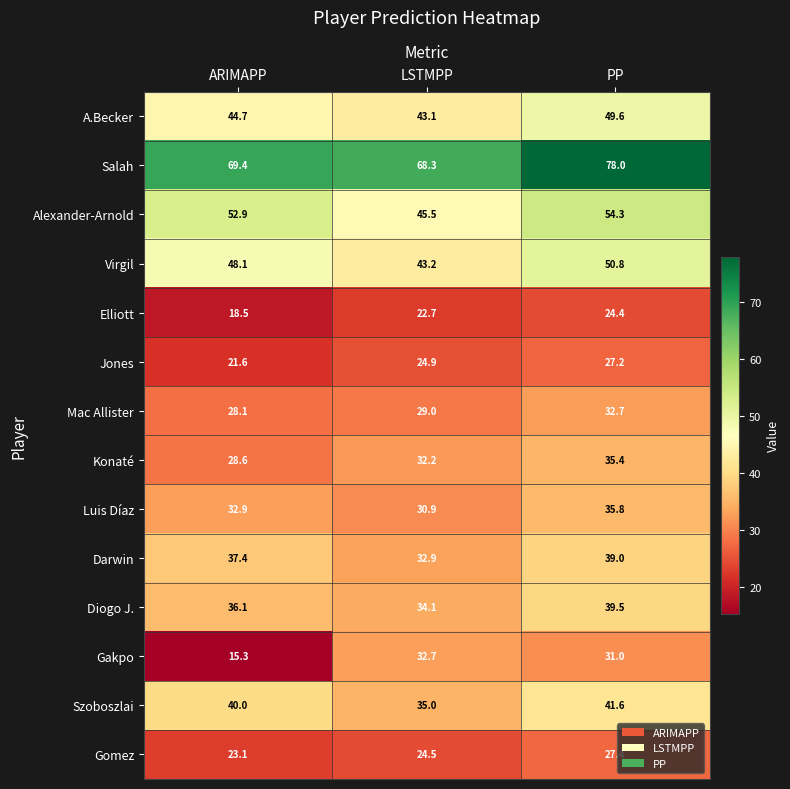

What is the total value across all series at LSTMPP?

499.0